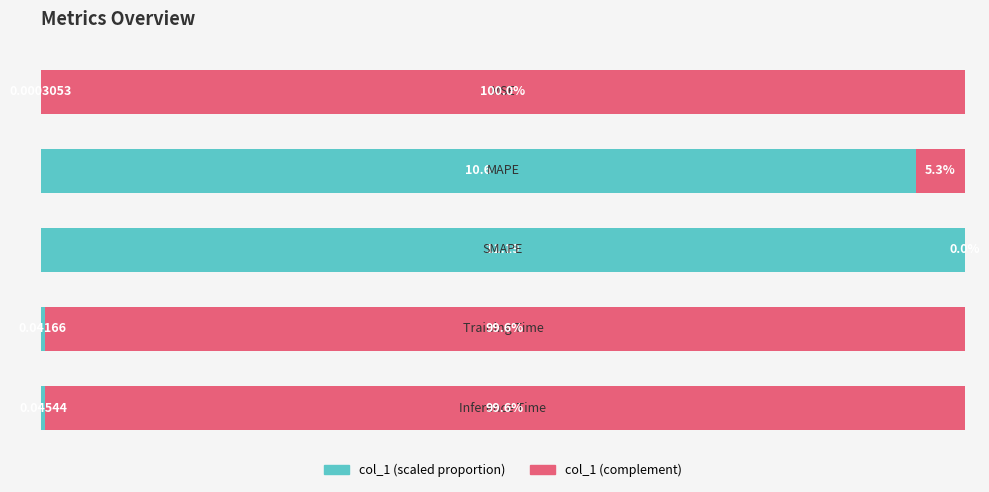

Reading right to left, list all the values displayed in this chart.

col_1 (scaled): 0.0	0.0	1.0	0.9	0.0
col_1 (complement): 1.0	1.0	0.0	0.1	1.0